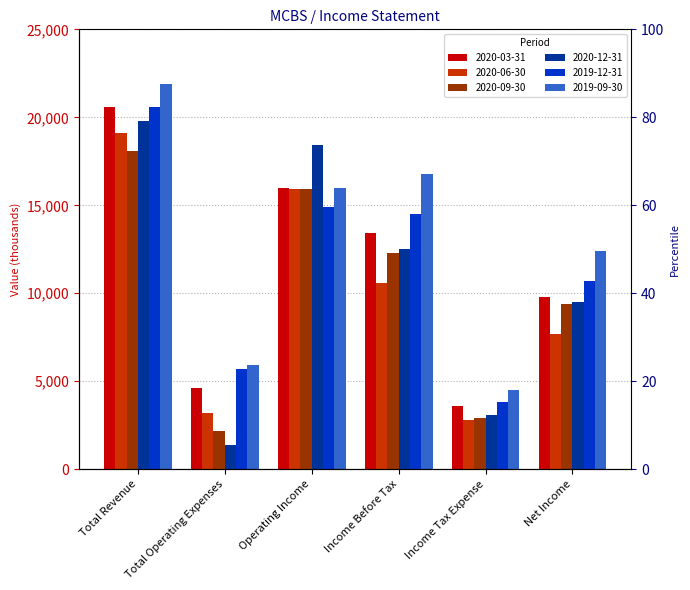

What is the label of the 2nd bar from the left?

Total Operating Expenses